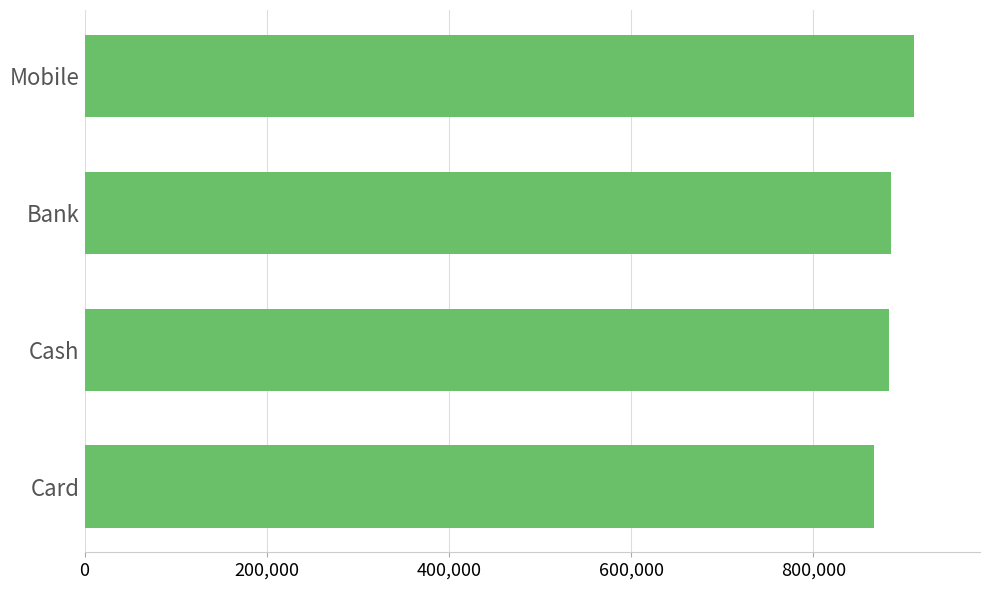

True or false: the data shows 595431.6 at Mobile.

False